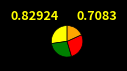

Is there any slice that represents more than half of the pie?

No